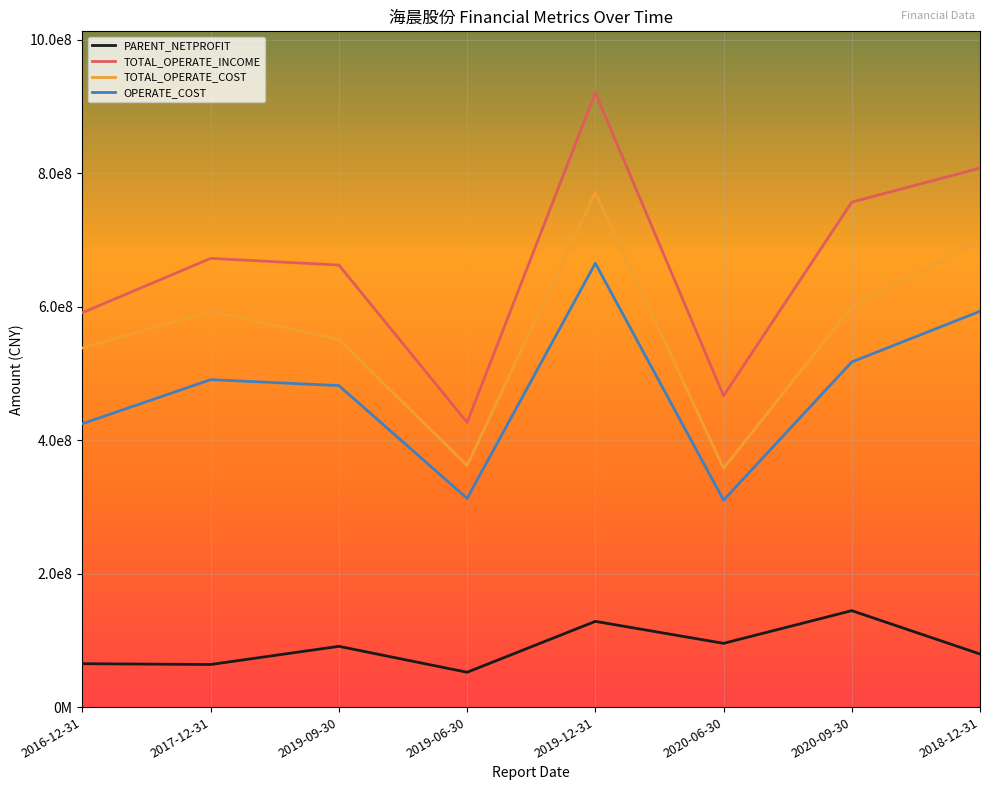

What are all the series names shown in the legend?

PARENT_NETPROFIT, TOTAL_OPERATE_INCOME, TOTAL_OPERATE_COST, OPERATE_COST